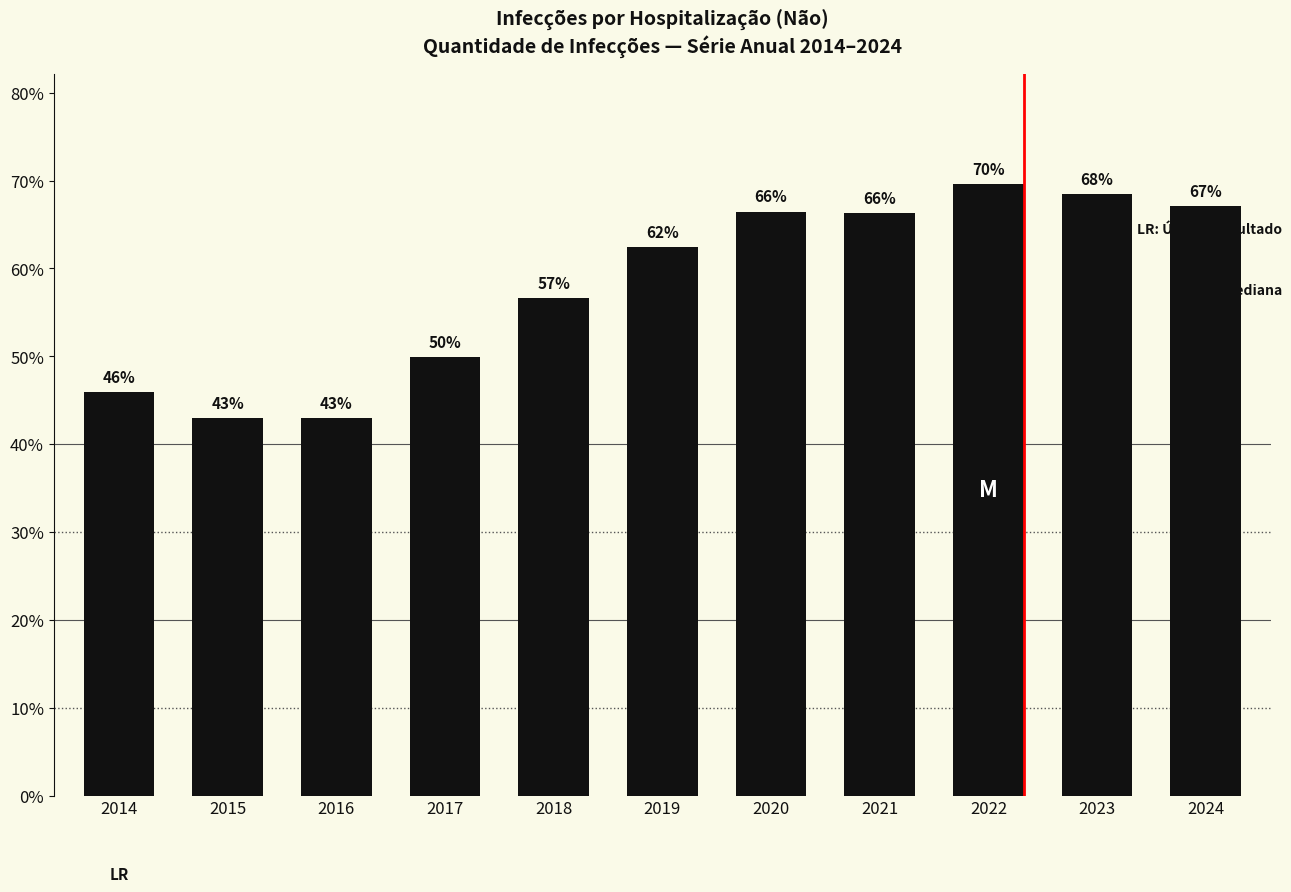

Which category has the highest value across all series?

2022